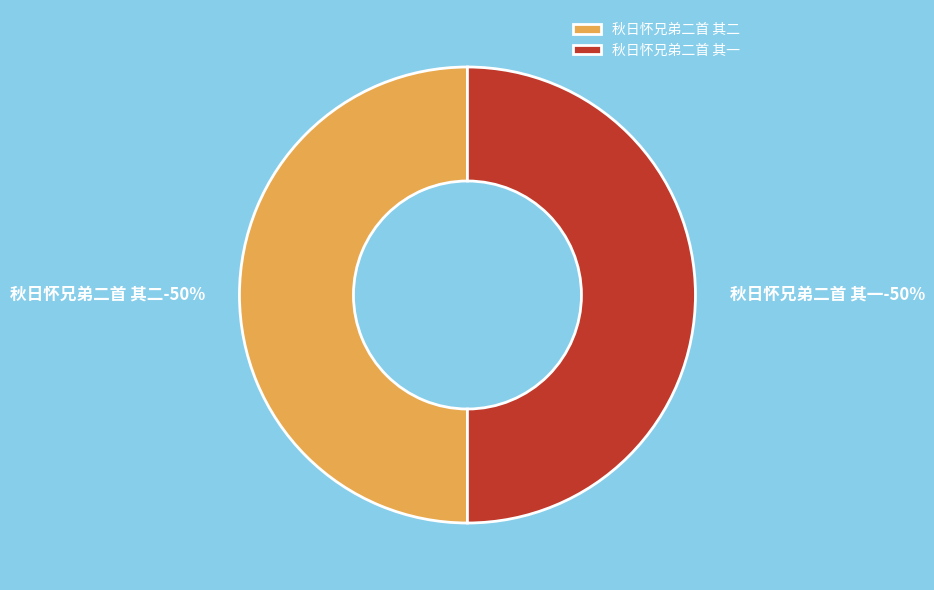

Which slice is the smallest?

秋日怀兄弟二首 其一